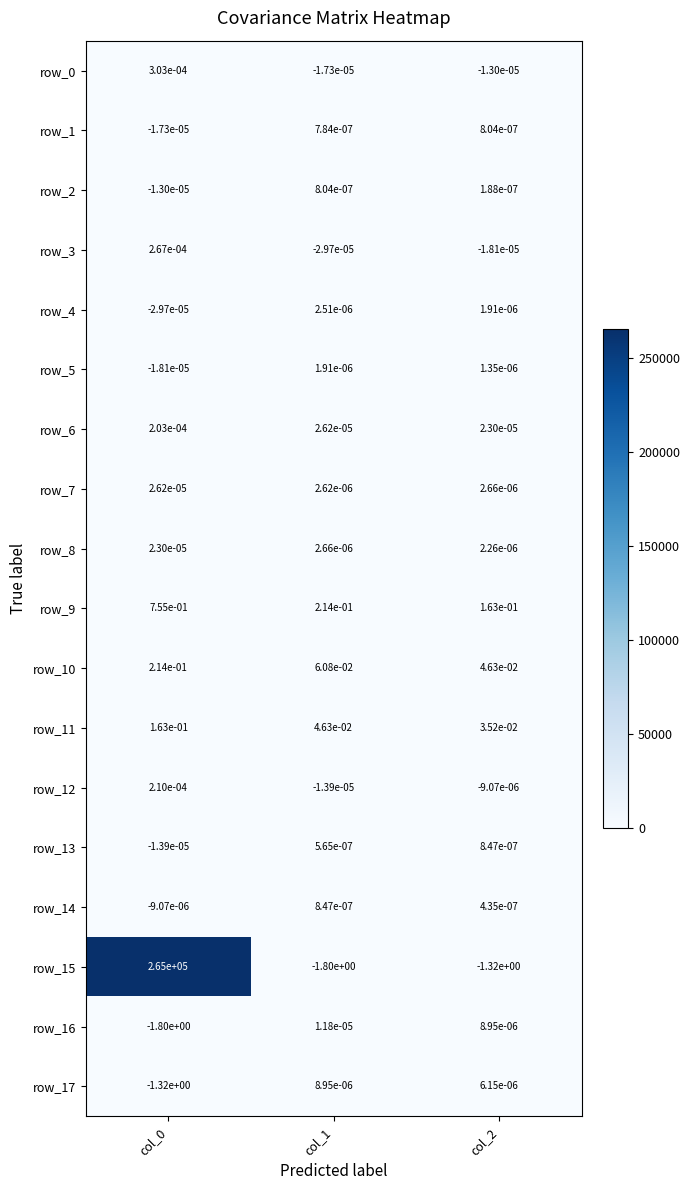

The row_16 series shows -1.8 at col_0. True or false?

True